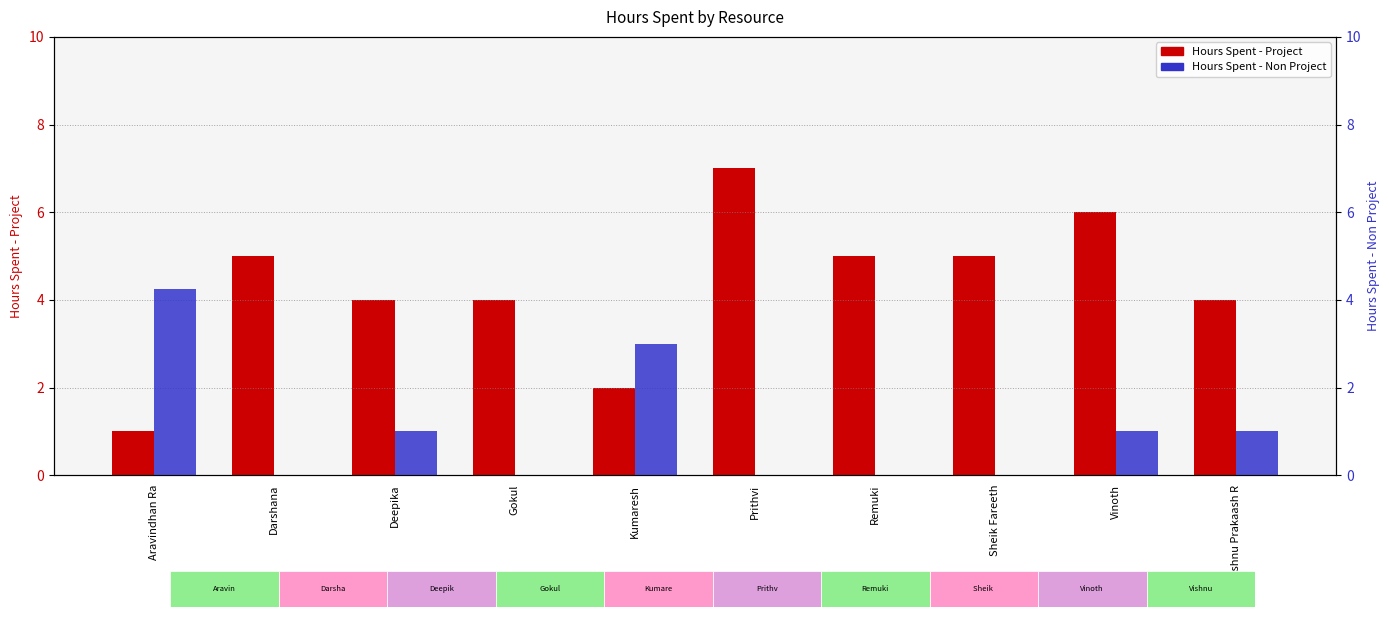

At which label is Hours Spent - Non Project closest to 2?

Deepika